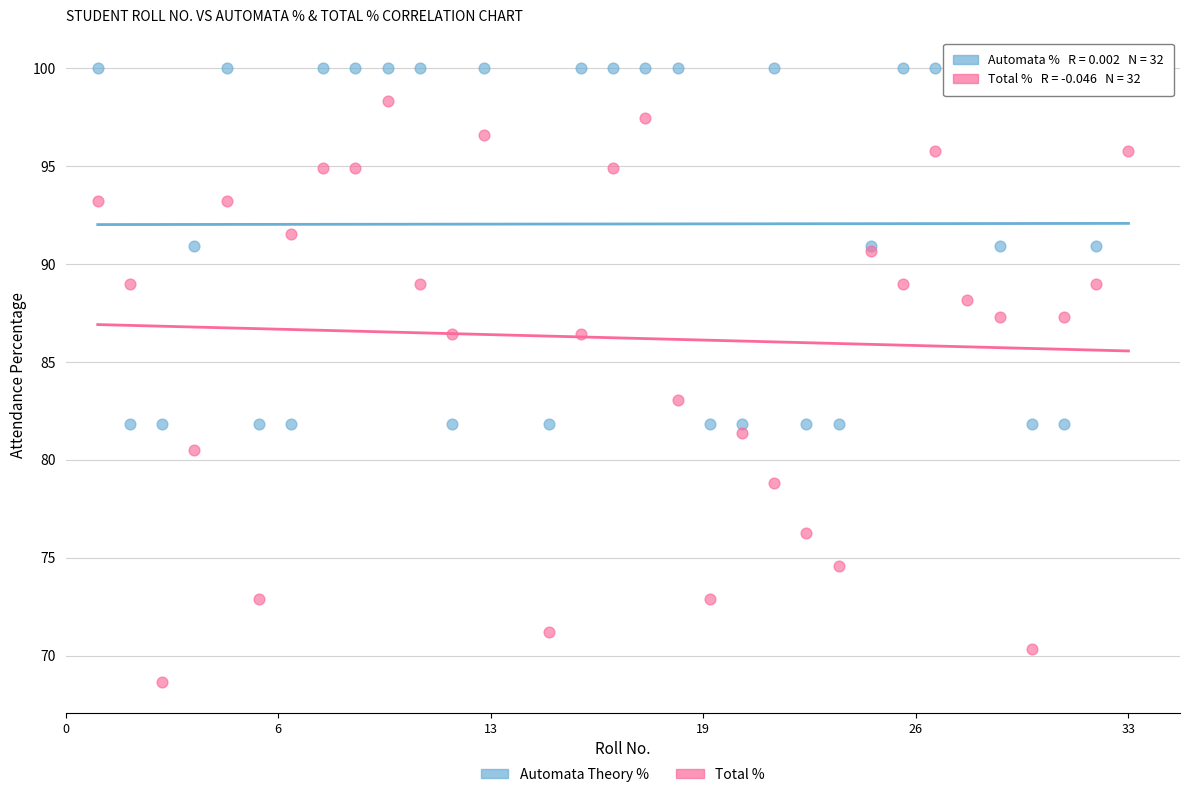

What are all the series names shown in the legend?

Automata Theory %, Total %